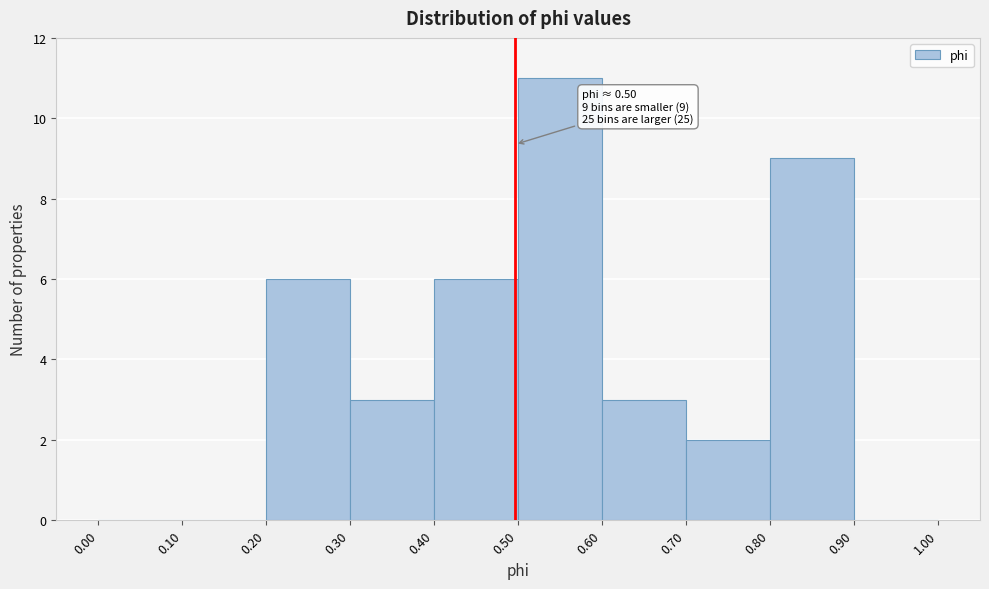

Over which range of the x-axis is the bar tallest?

0.50 to 0.60